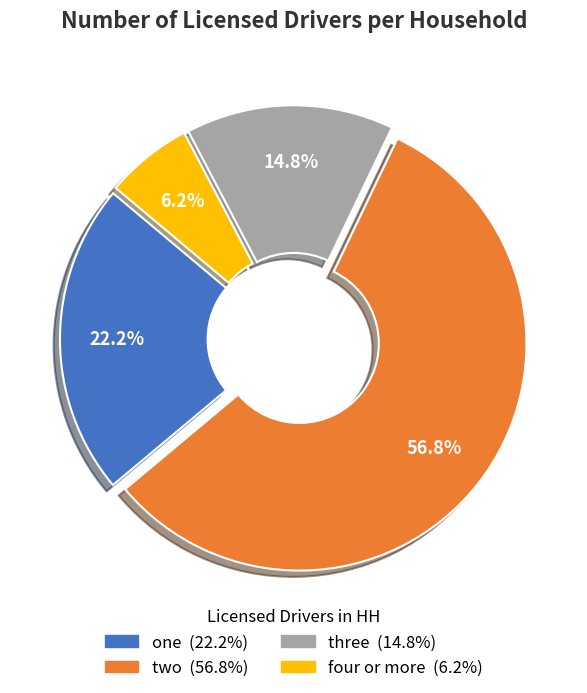

Which slice is the smallest?

four or more